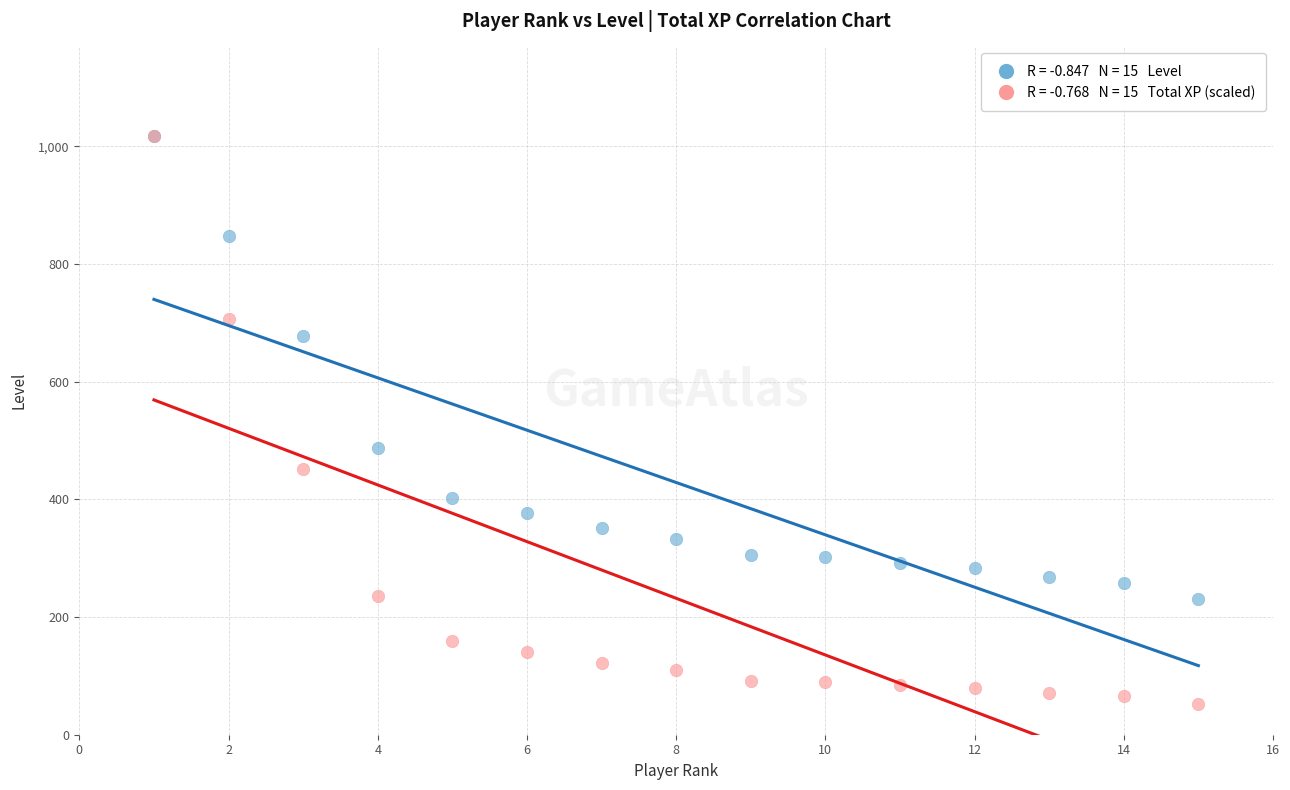

Across all series, what Y value is closest to 534?

488.0